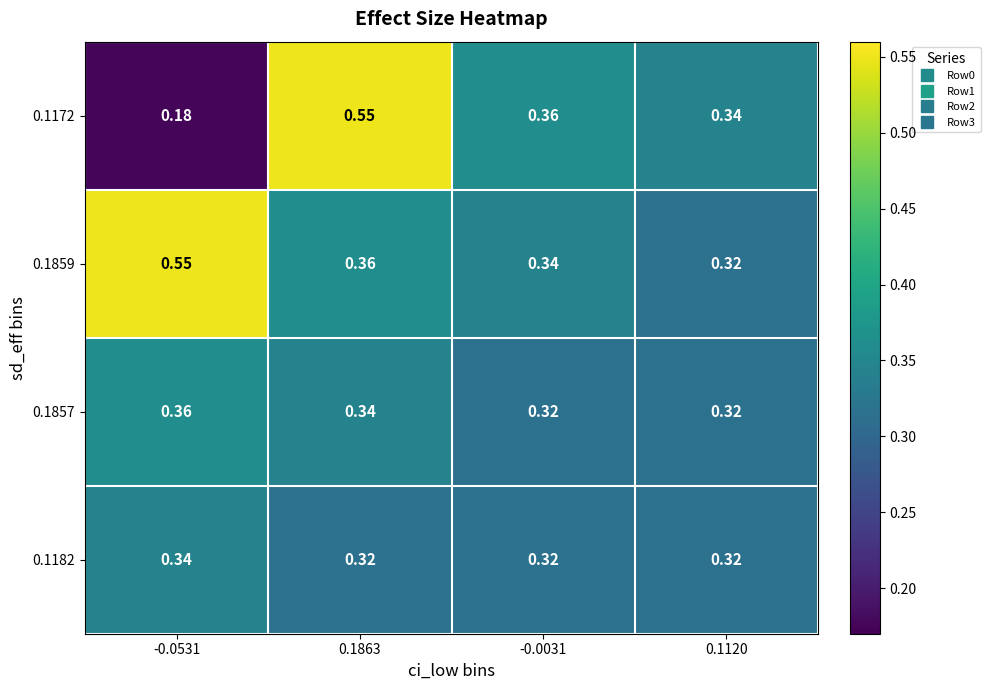

Is the value of 0.1857 at 0.1863 greater than the value of 0.1859 at 0.1863?

No